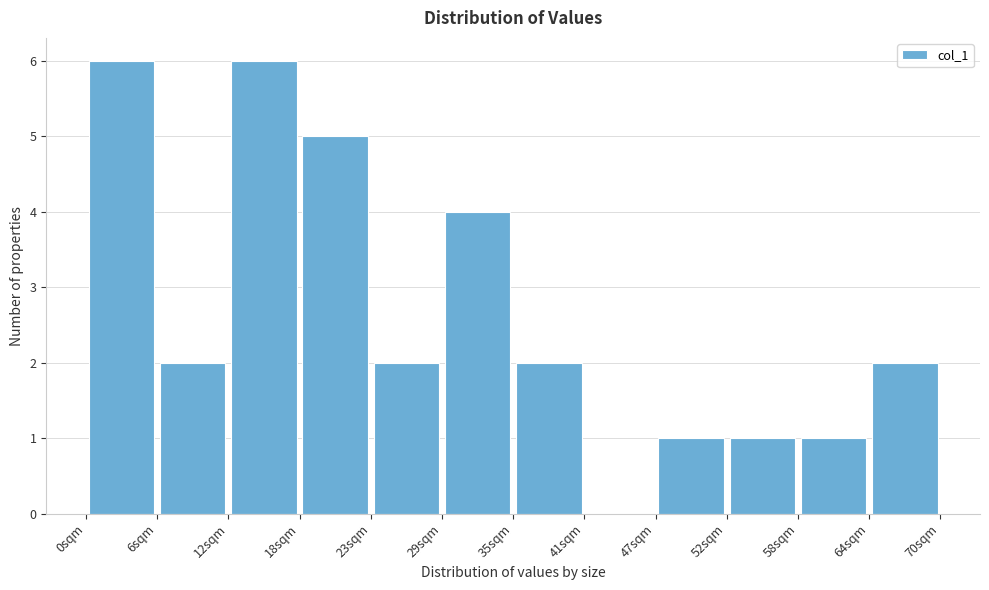

Reading left to right, transcribe this chart: for each bar, give the range it covers on the x-axis and its height. Neither the bar edges nor the heights are printed on the chart, so give them approximately, as read against the axes.

0 to 6: 6
6 to 12: 2
12 to 18: 6
18 to 23: 5
23 to 29: 2
29 to 35: 4
35 to 41: 2
41 to 47: 0
47 to 53: 1
53 to 58: 1
58 to 64: 1
64 to 70: 2